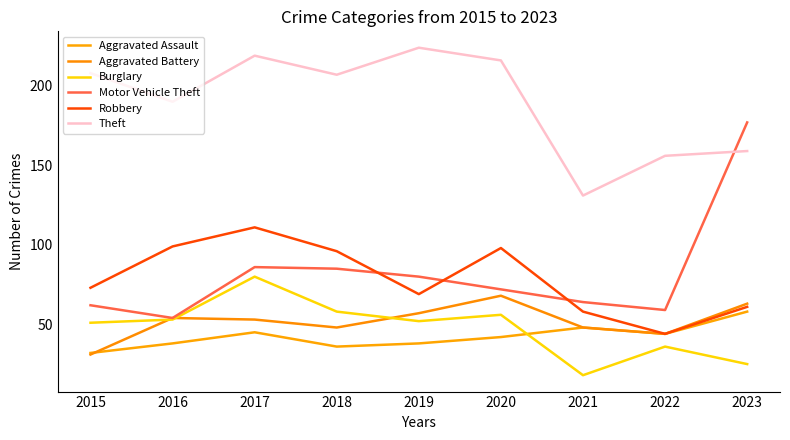

At which label is Aggravated Assault closest to 45?

2017